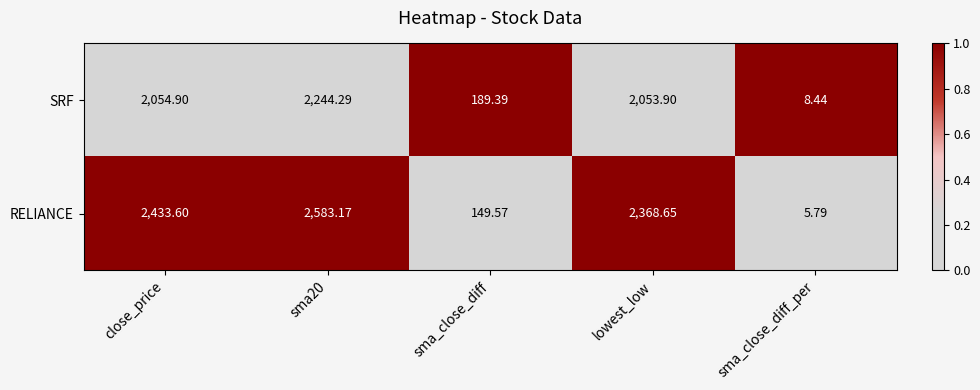

At which label is SRF closest to 1126?

lowest_low